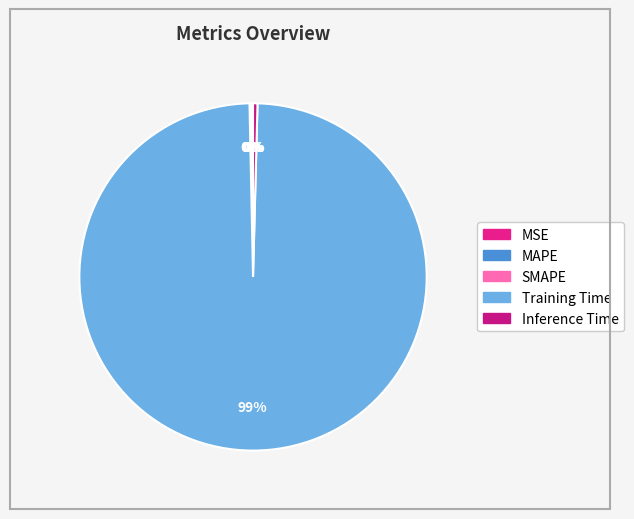

To the nearest percent, what portion does Training Time represent?

99%